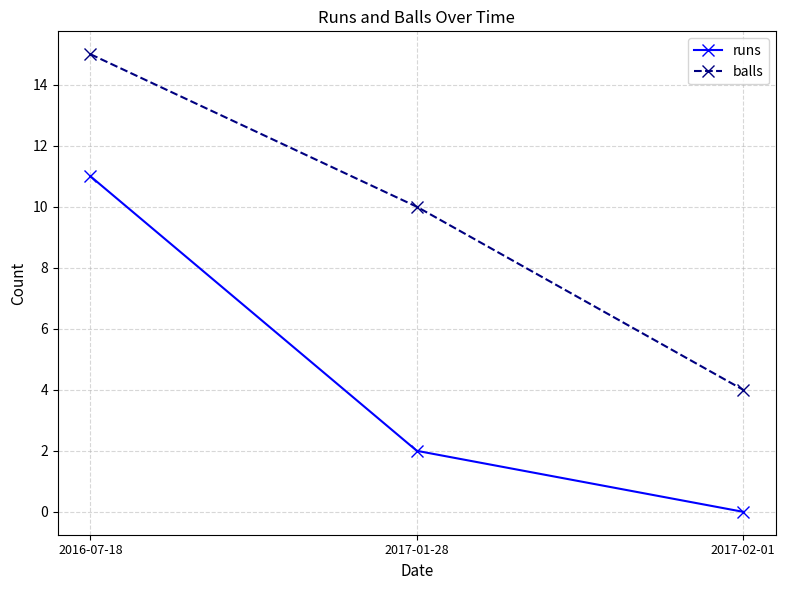

What is the difference between the maximum and minimum values in the runs series?

11